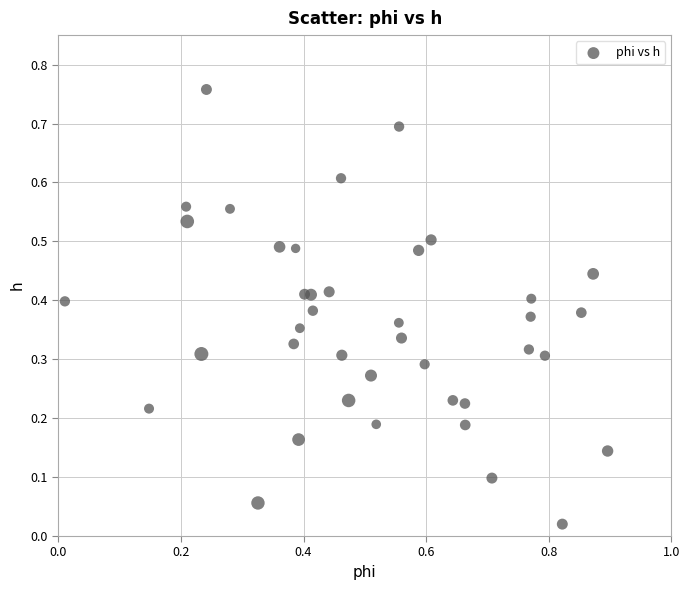

What is the range of X values (max minus min)?

0.9